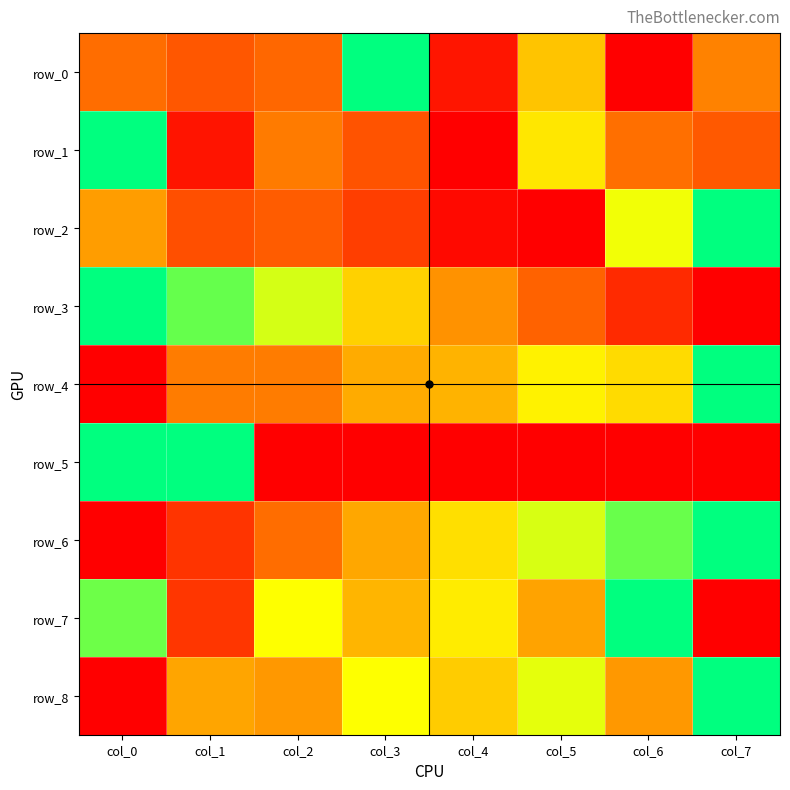

True or false: row_1 has a value of -0.4 at col_4.

False